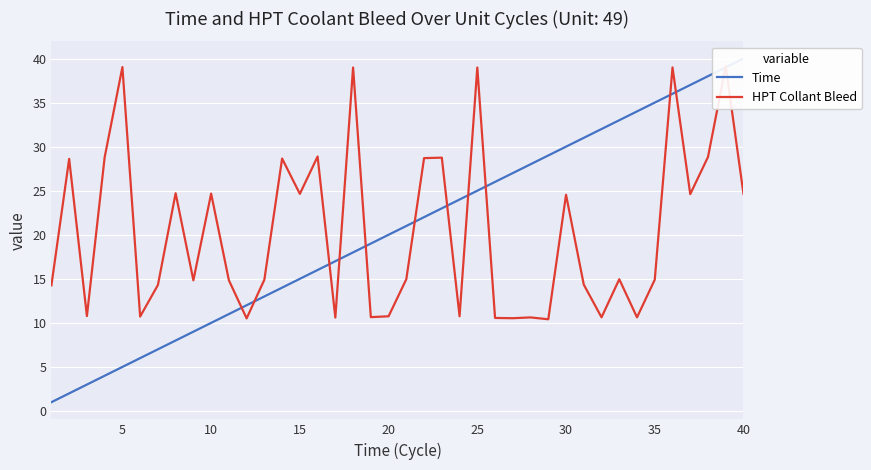

Rank the series by their average value, from highest to lowest.

Time, HPT Collant Bleed